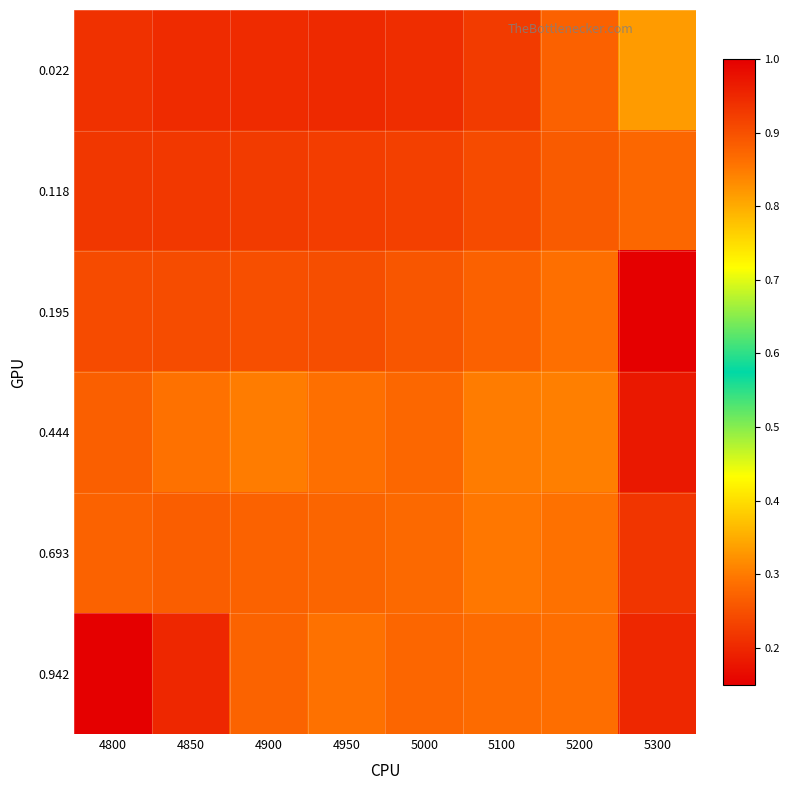

How many series are shown in this chart?

6